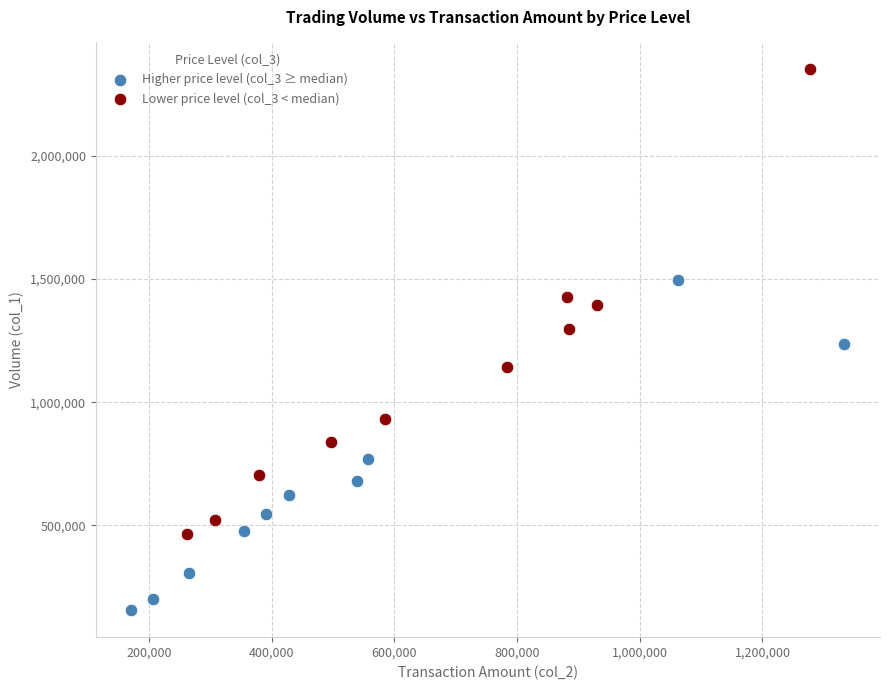

Which series reaches the maximum Y coordinate?

Lower price level (col_3 < median)